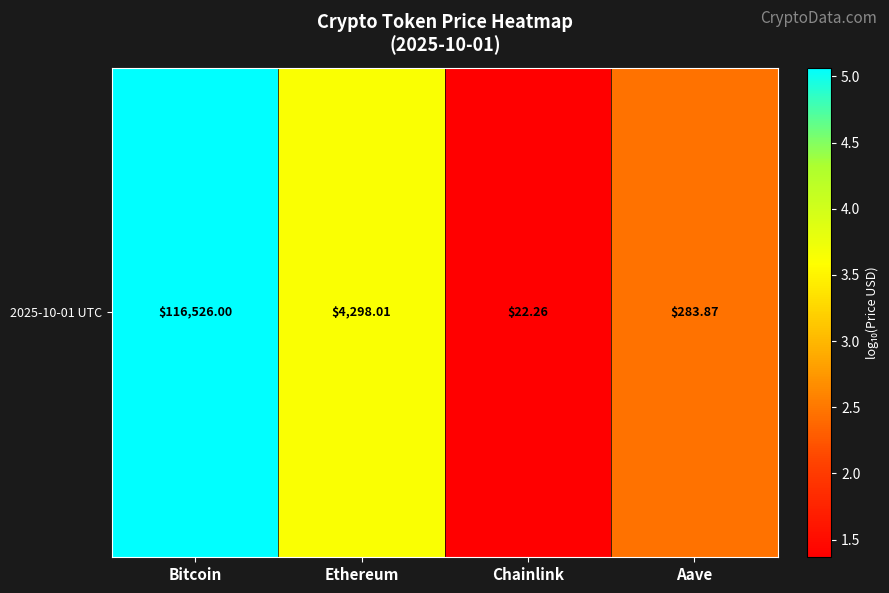

What is the greatest value displayed?

5.1